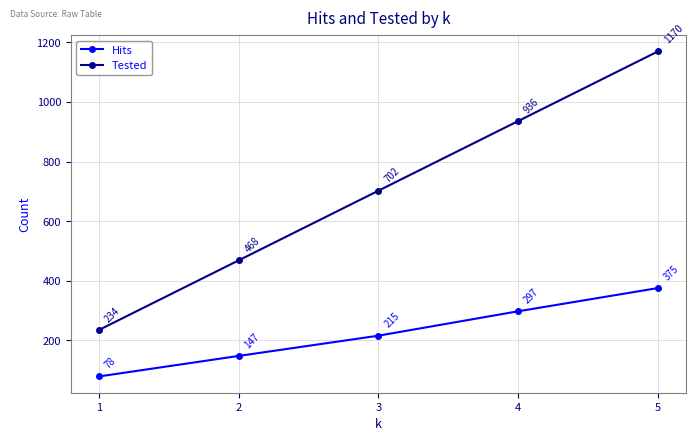

Is the value of Tested at 5 greater than the value of Hits at 5?

Yes